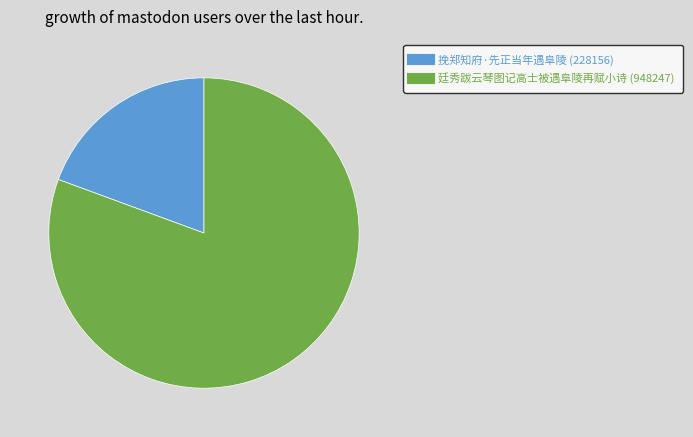

Approximately how many times larger is the value at 廷秀跋云琴图记高士被遇阜陵再赋小诗 compared to 挽郑知府·先正当年遇阜陵?

4.2